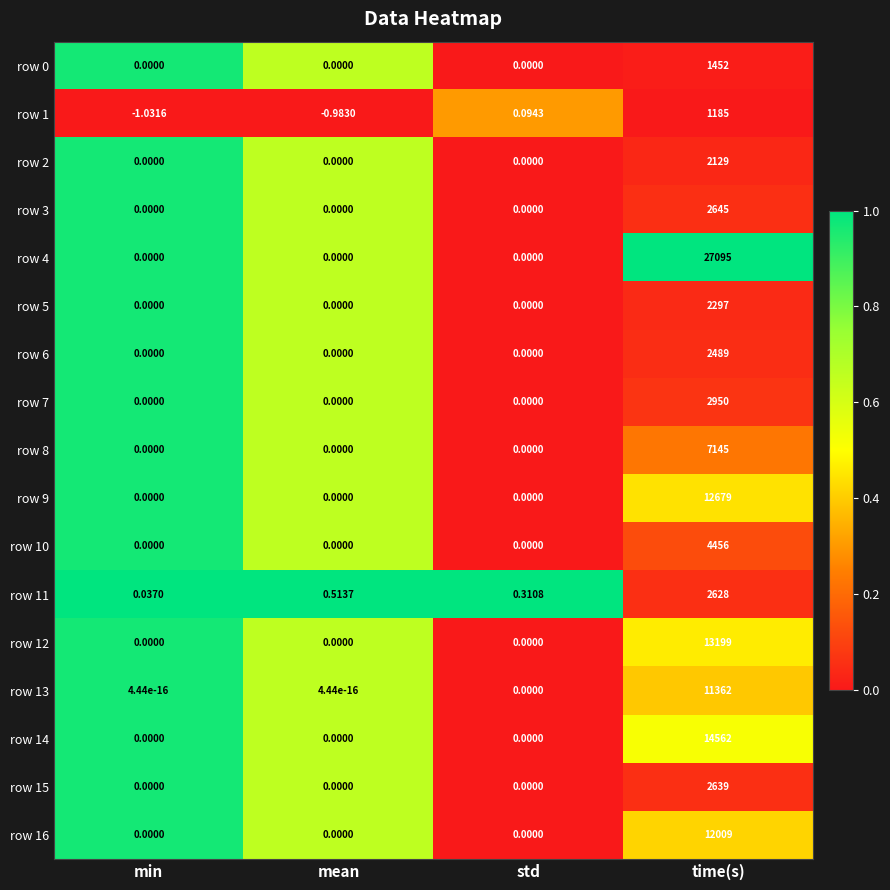

At which category is the sum across all series the highest?

time(s)